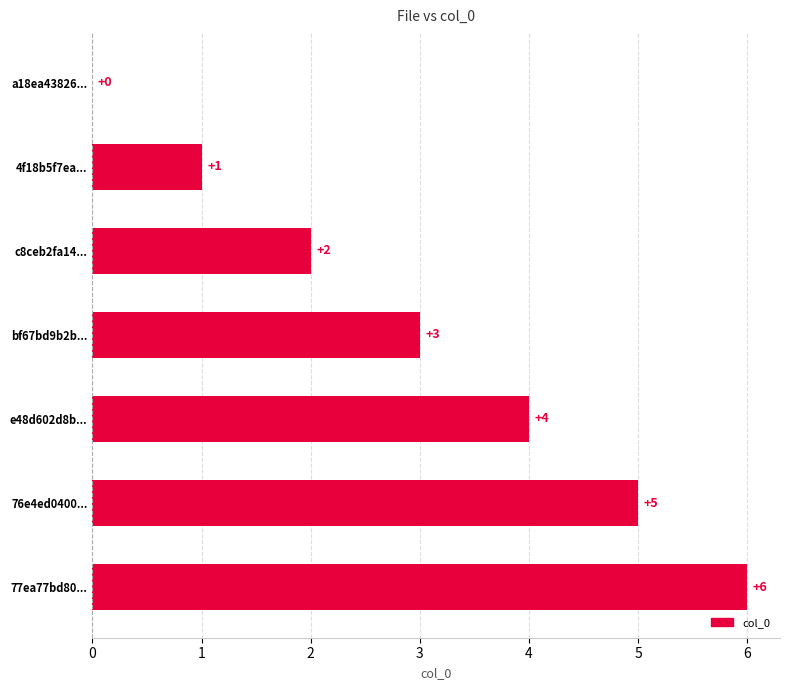

Which category has the highest value across all series?

77ea77bd80...